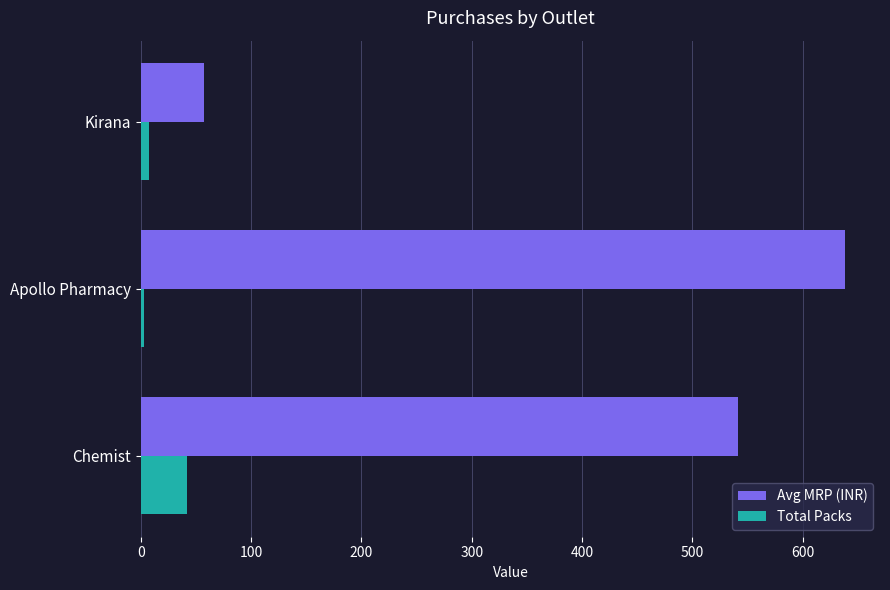

What is the sum of all Total Packs values?

52.0